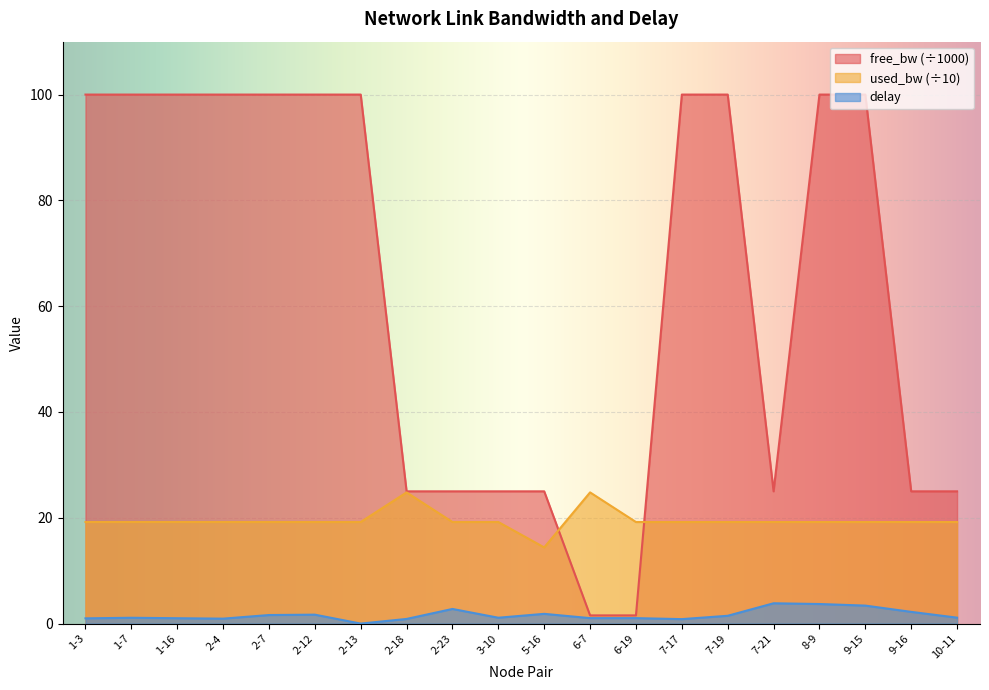

What is the value of the free_bw point at the 7th from the left?

100.0